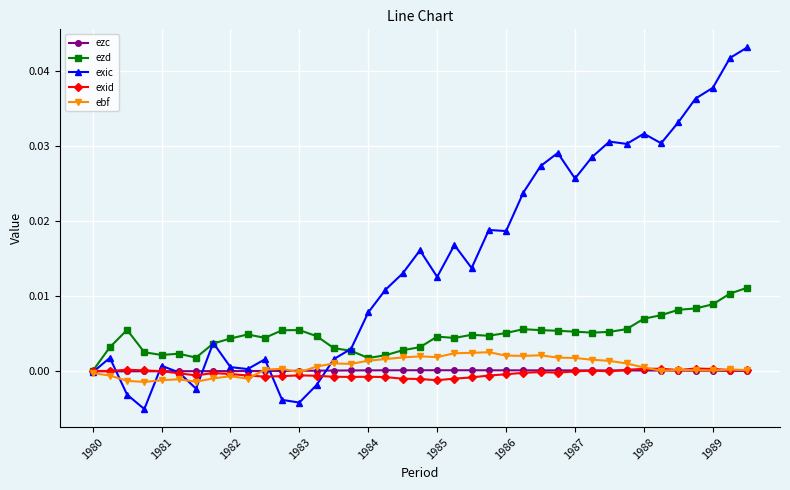

Which series has the largest range (max minus min)?

exic